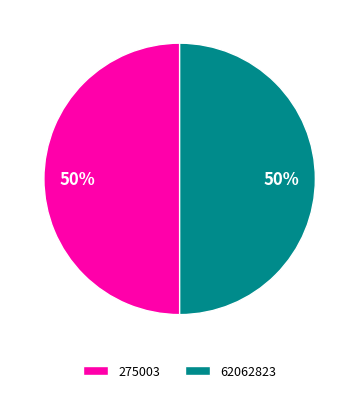

Is the sum of 62062823 and 275003 greater than half?

Yes